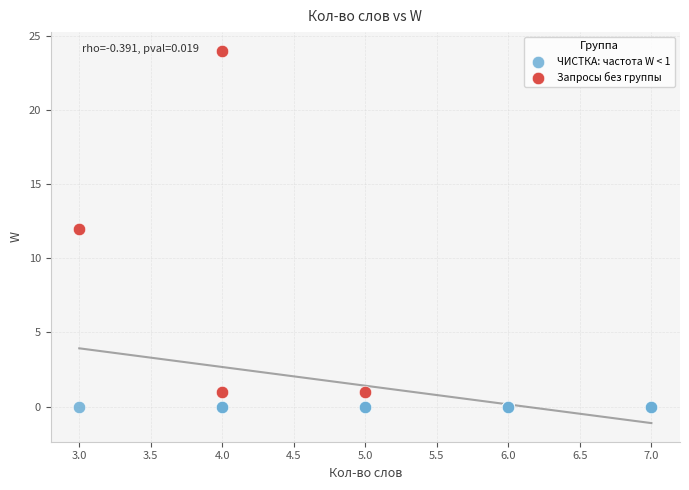

Which series reaches the maximum Y coordinate?

Запросы без группы